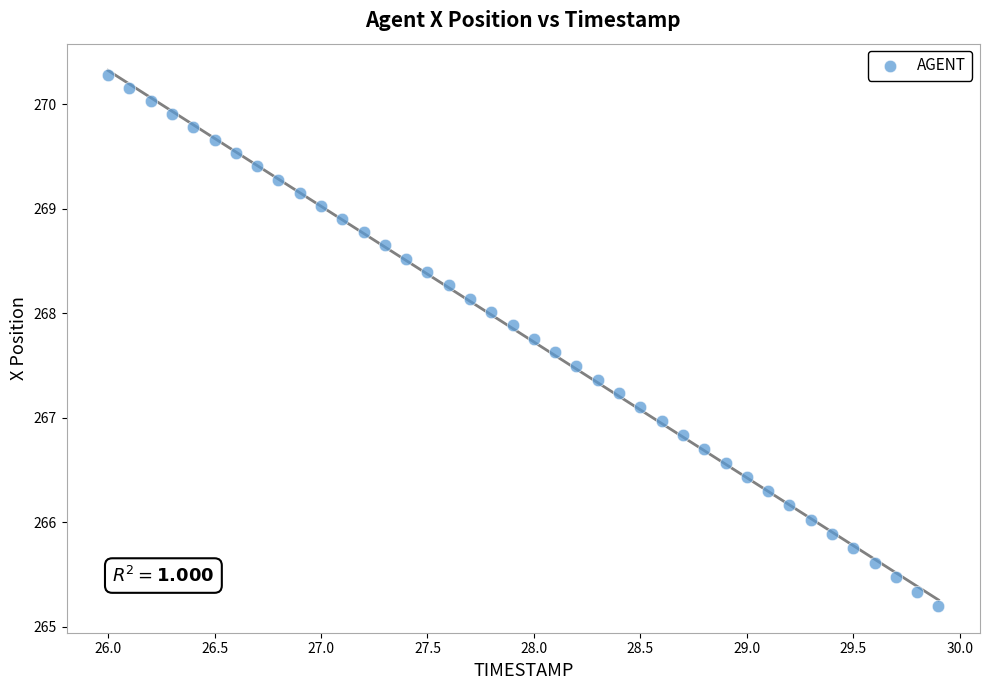

What is the range of X values (max minus min)?

3.9